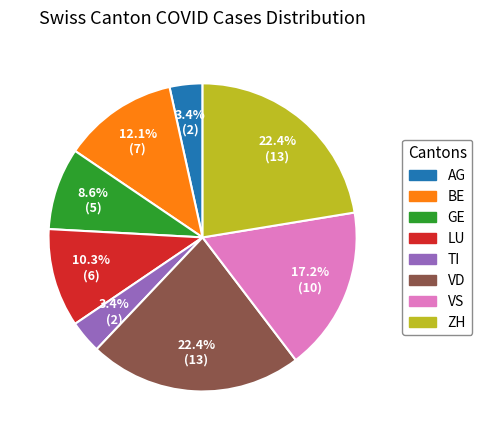

Is VD the majority of the pie?

No